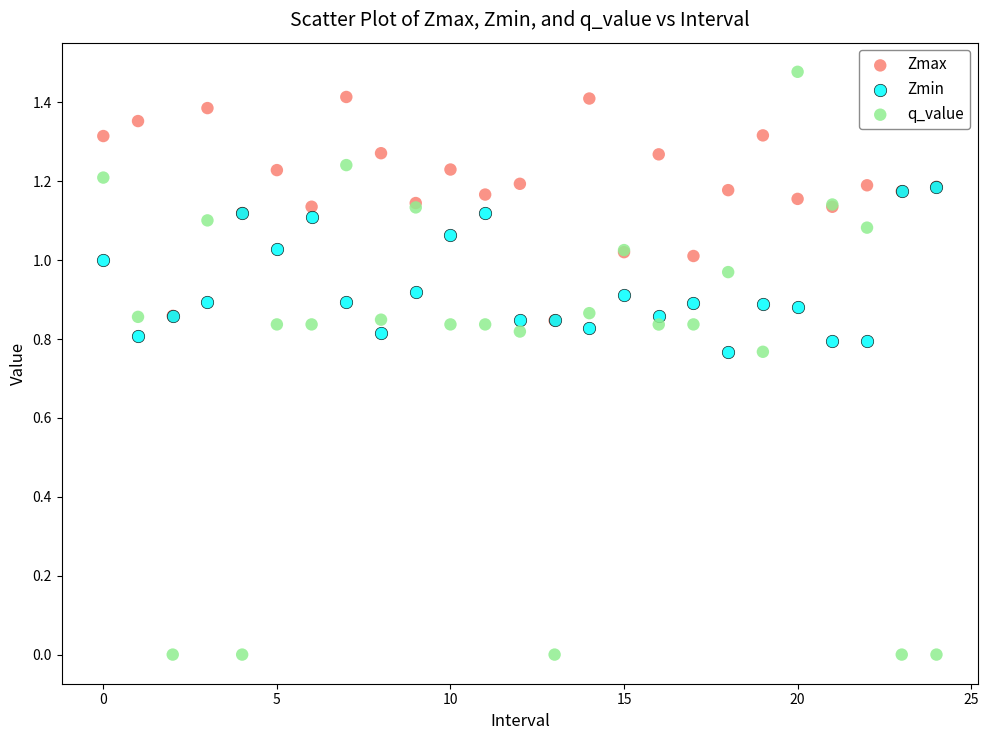

Which series reaches the minimum Y coordinate?

q_value